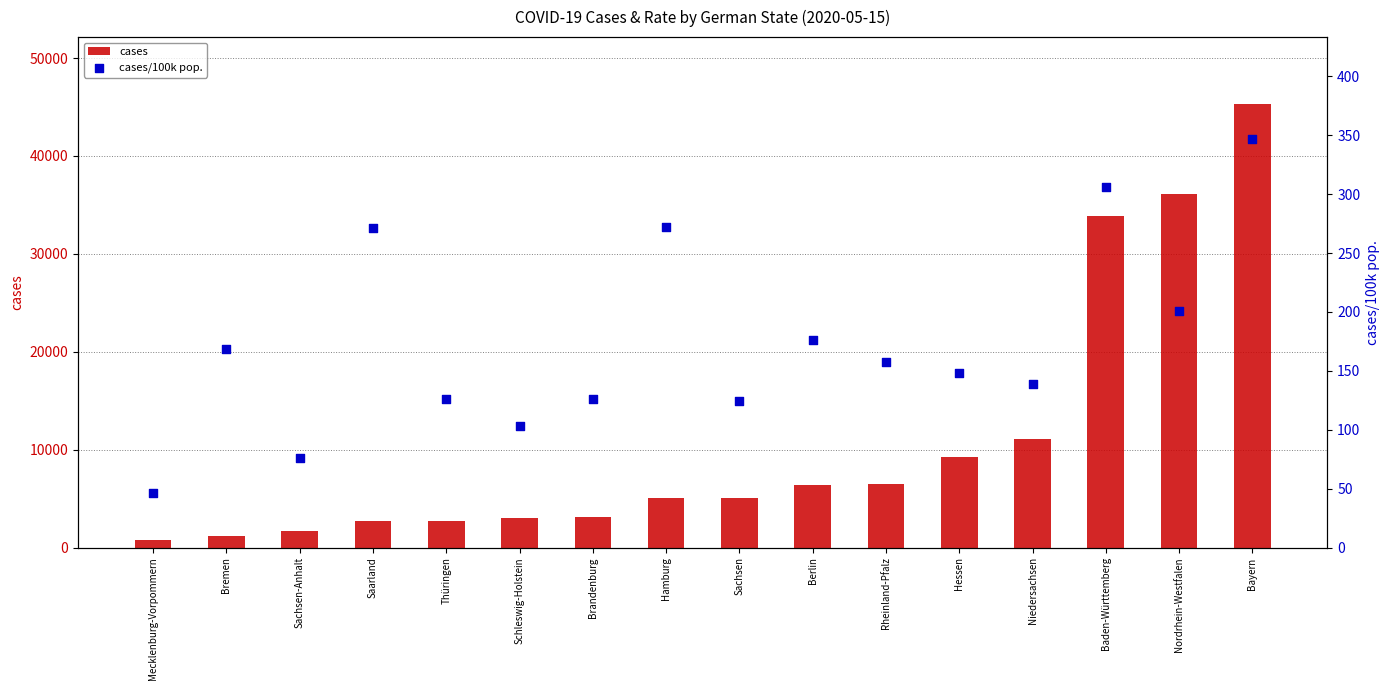

Which series contains the lowest Y value?

cases/100k pop.